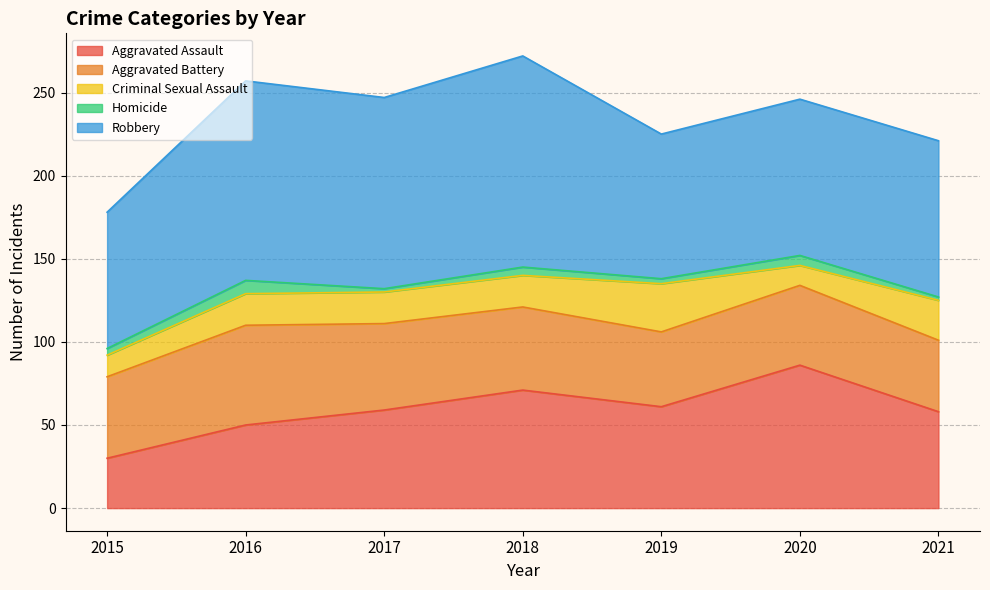

What is the approximate value of Criminal Sexual Assault at 2016, to the nearest 5?

20